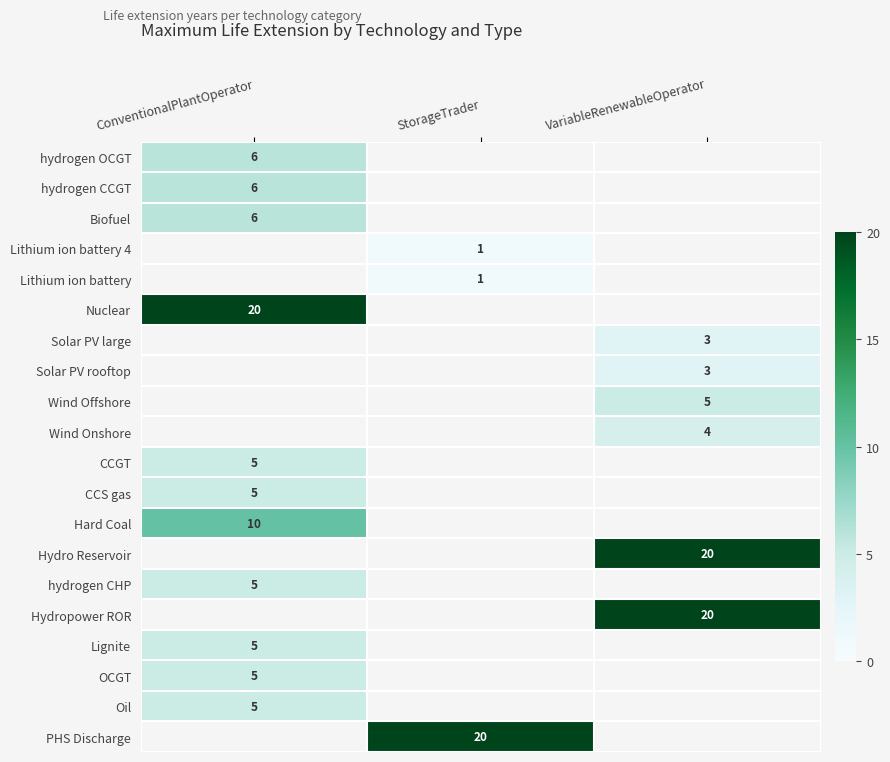

What is the maximum value shown in the chart?

20.0